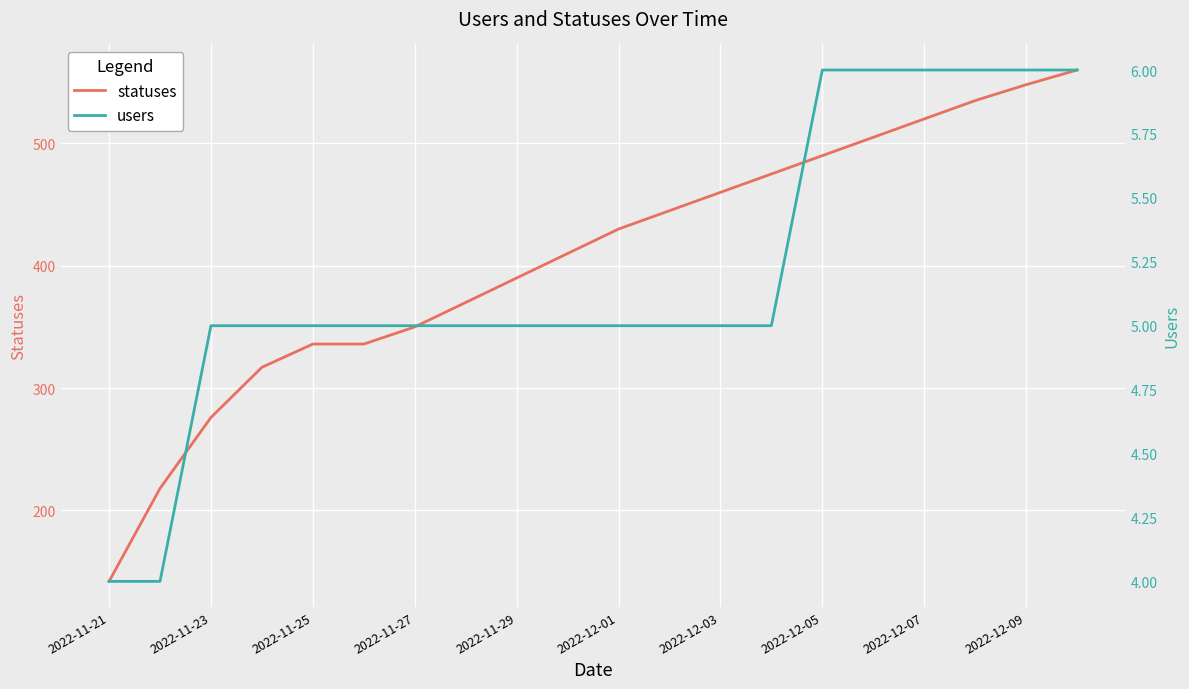

What is the sum of all statuses values?

8113